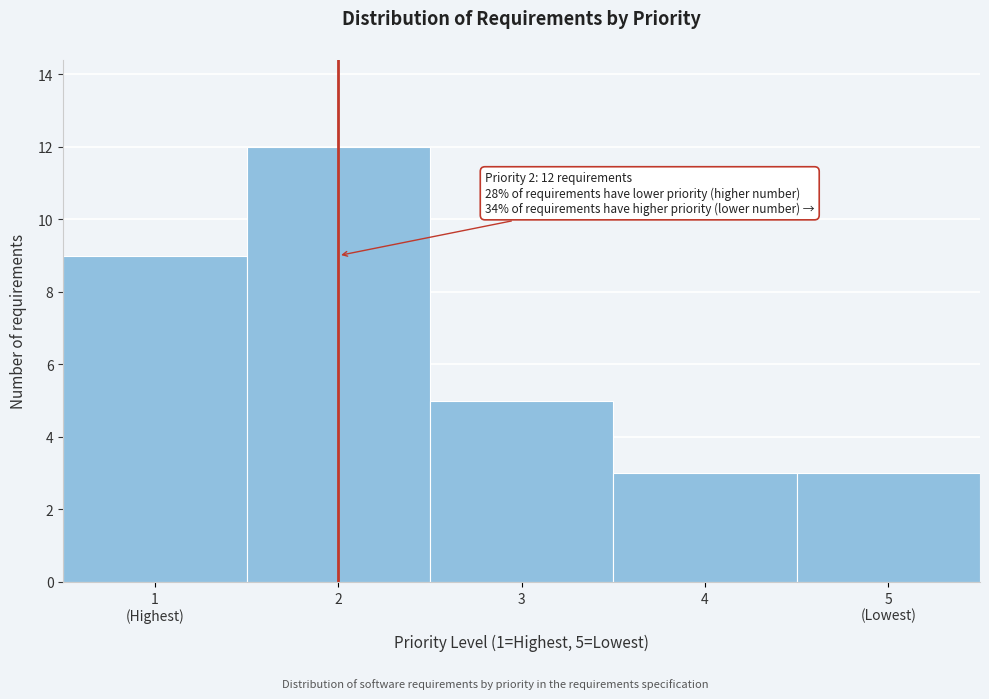

Reading left to right, what are all the values shown in this chart?

9	12	5	3	3